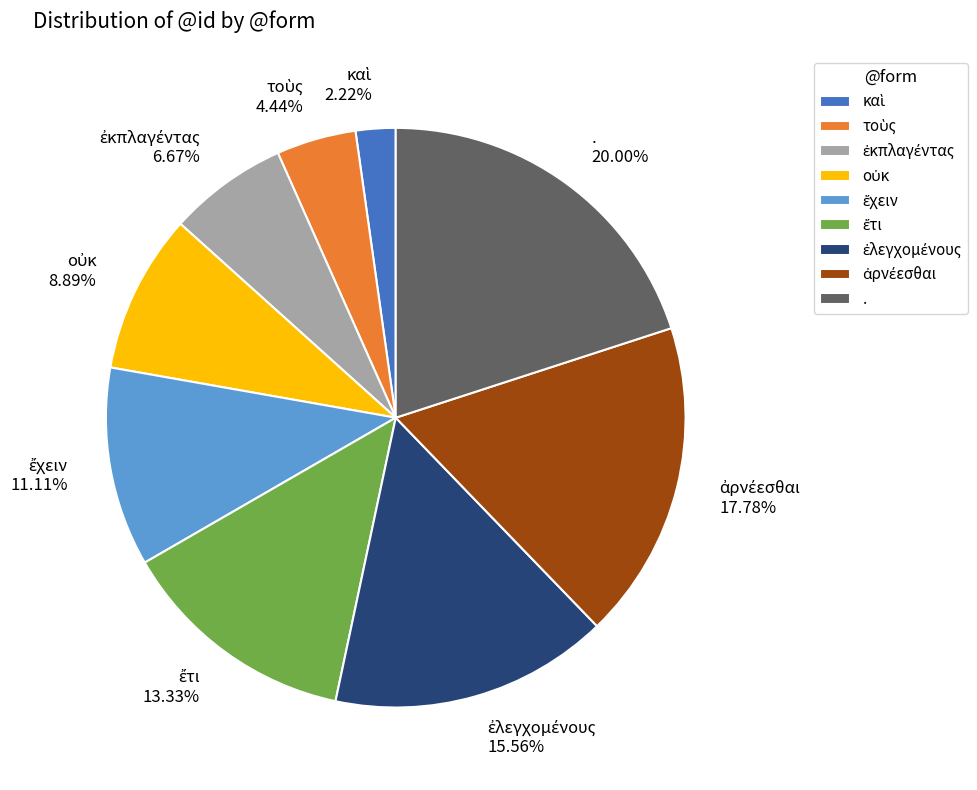

Which category has the biggest portion of the pie?

.